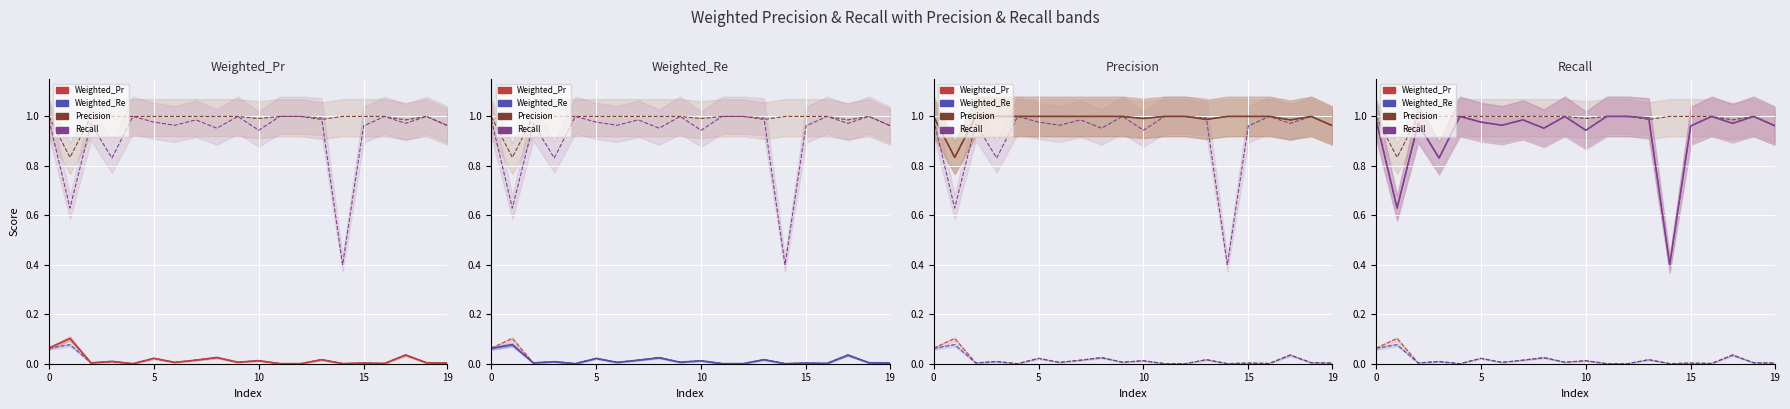

Where is Weighted_Pr nearest to the value 0?

4